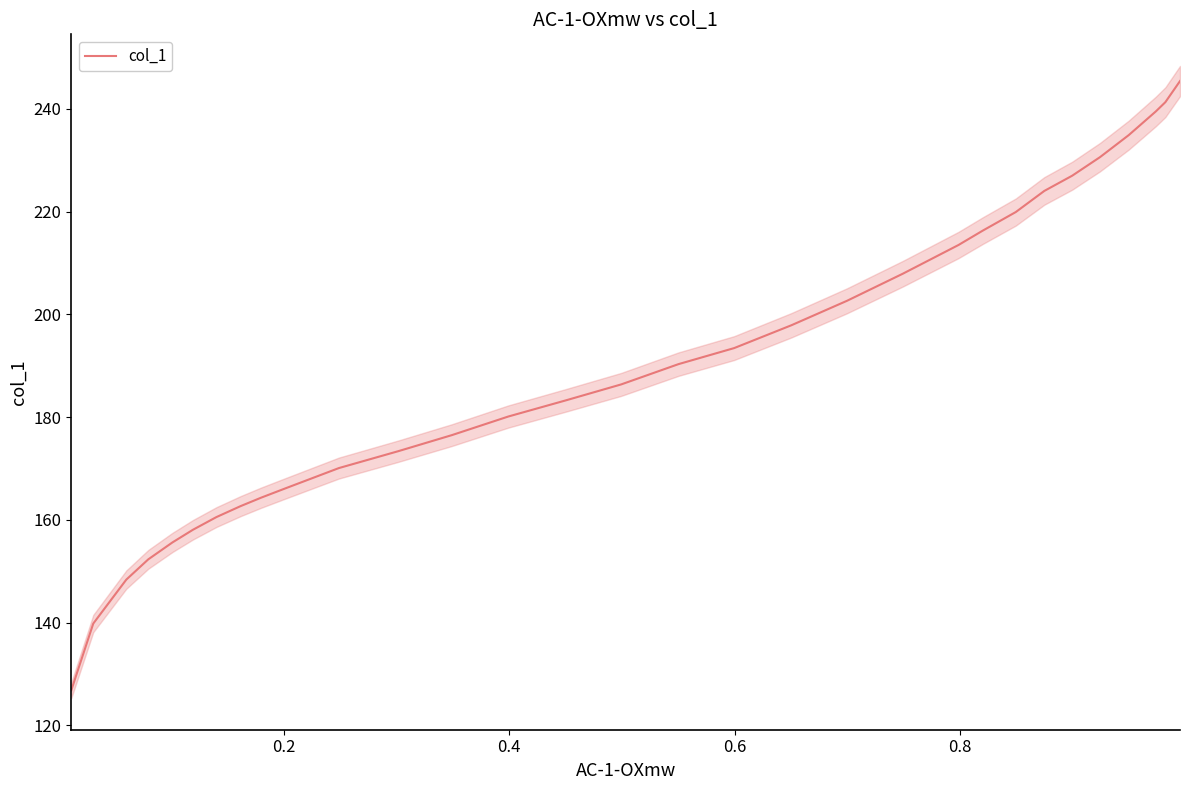

The chart shows a value of 74.1 at 12. True or false?

False